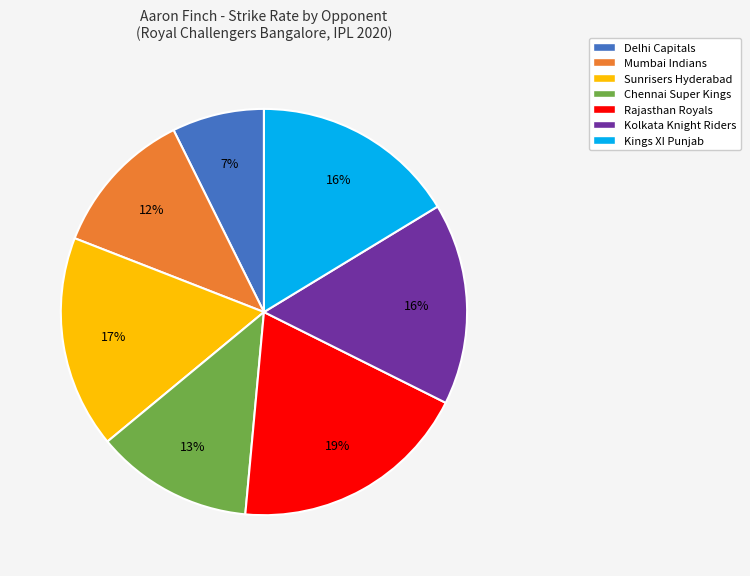

To the nearest percent, what is the difference between the largest and smallest slice percentages?

12%